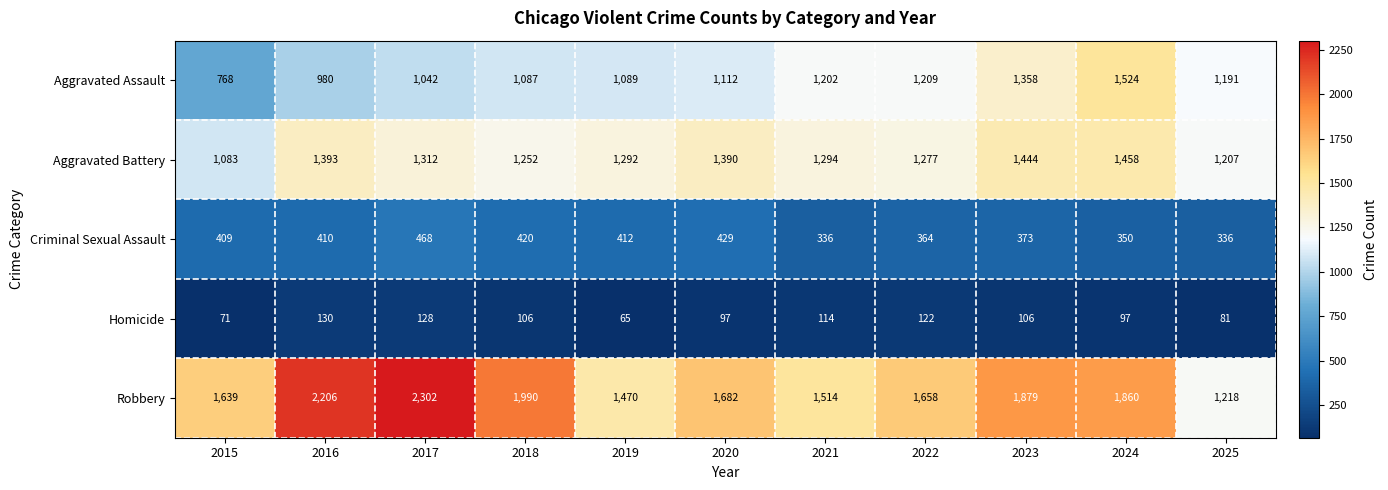

What is the total value across all series at 2017?

5252